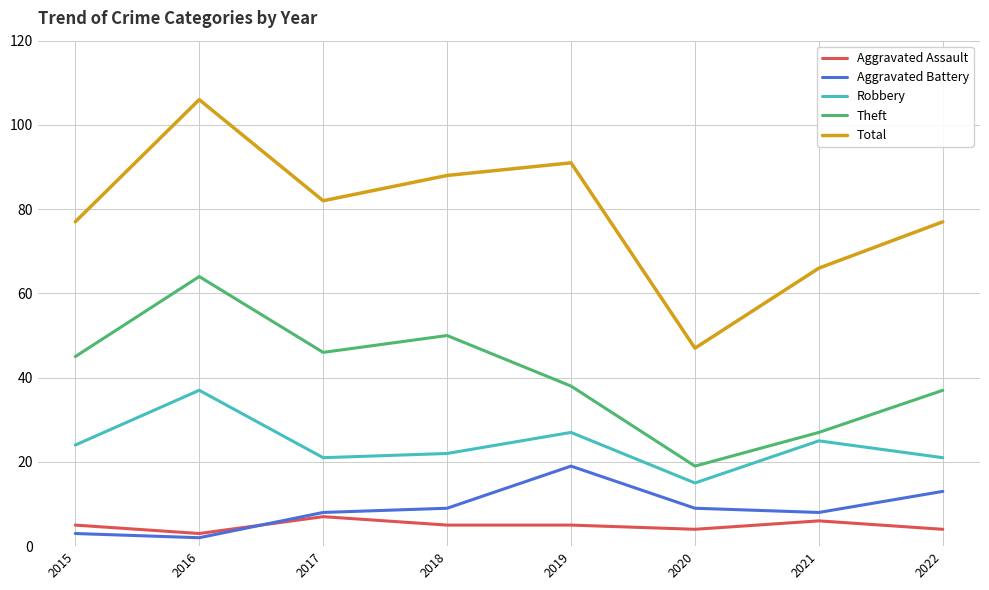

What is the minimum value for Aggravated Battery?

2